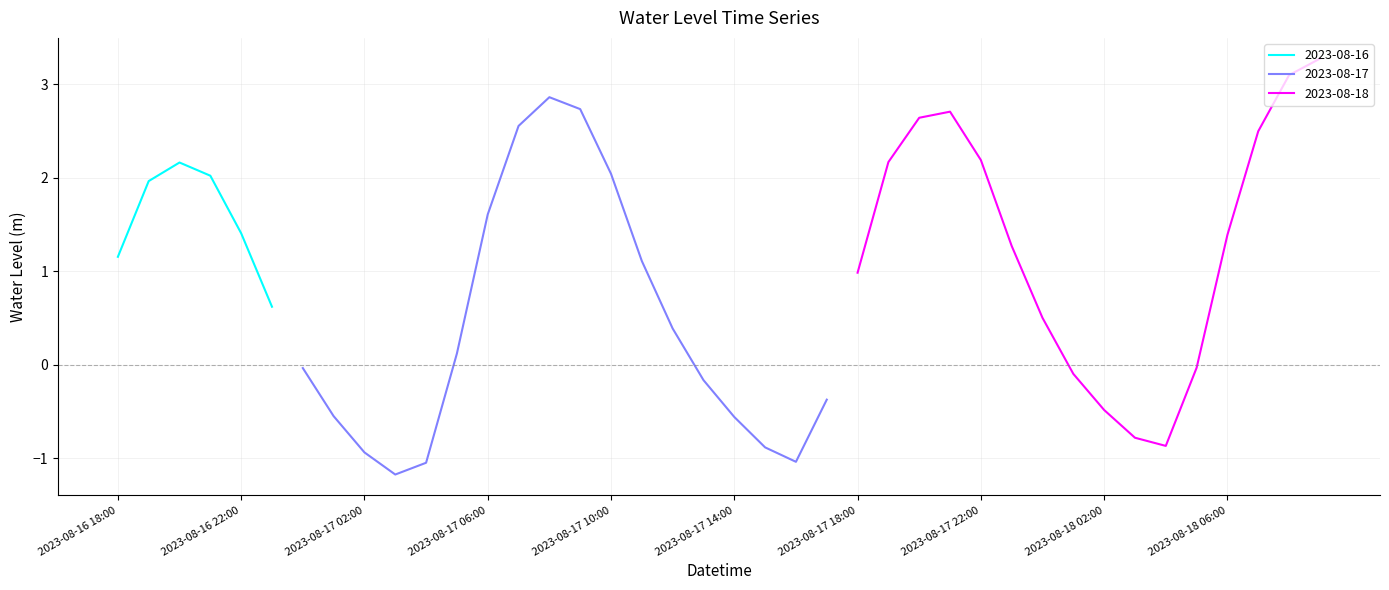

What is the sum of the values at 2023-08-17 05:00 and 2023-08-17 08:00?

3.0